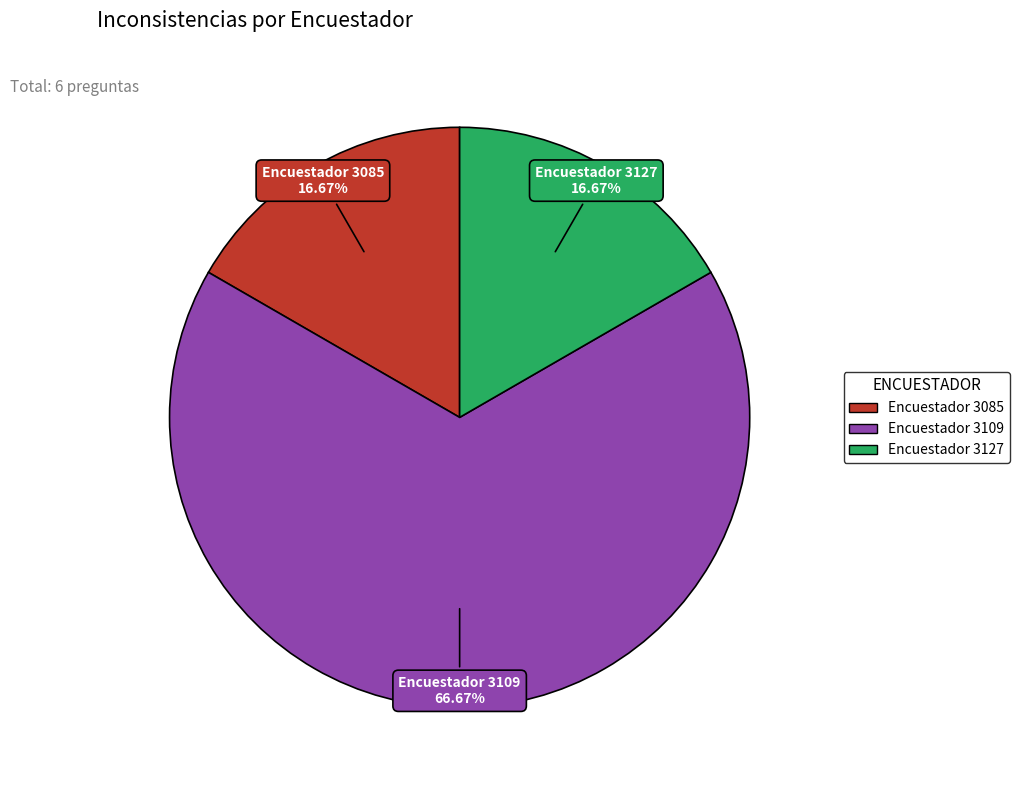

Between Encuestador 3109 and Encuestador 3085, which is larger?

Encuestador 3109